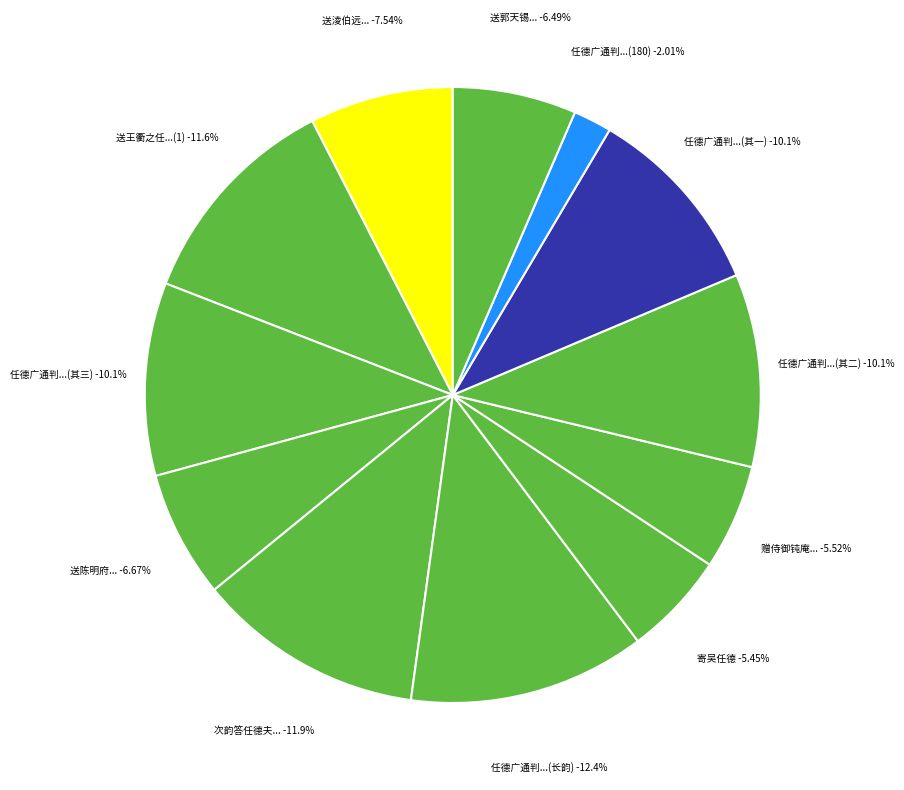

Rank the categories by value from lowest to highest.

任德广通判拉游长松以诗见贻次其韵(180214), 寄吴任德, 赠侍御钝庵何君升任德安府太守诗, 送郭天锡大尹之任德兴, 送陈明府改任德安德安江右冲邑也, 送淩伯远进士之任德化, 任德广通判拉游长松以诗见贻次其韵 其一, 任德广通判拉游长松以诗见贻次其韵 其三, 任德广通判拉游长松以诗见贻次其韵 其二, 送王衢之任德之推官, 次韵答任德夫夹滩见贶长句并呈崔彦圣, 任德广通判拉游长松以诗见贻次其韵